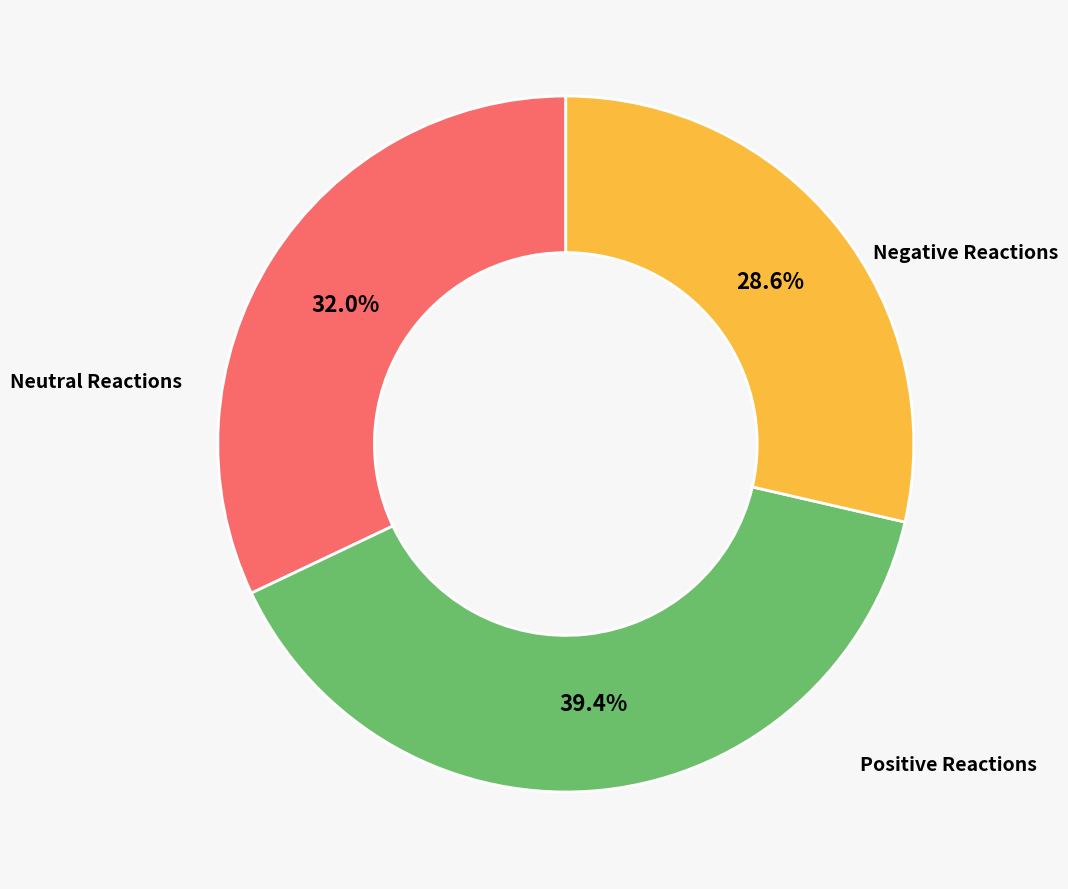

Is there any slice that represents more than half of the pie?

No